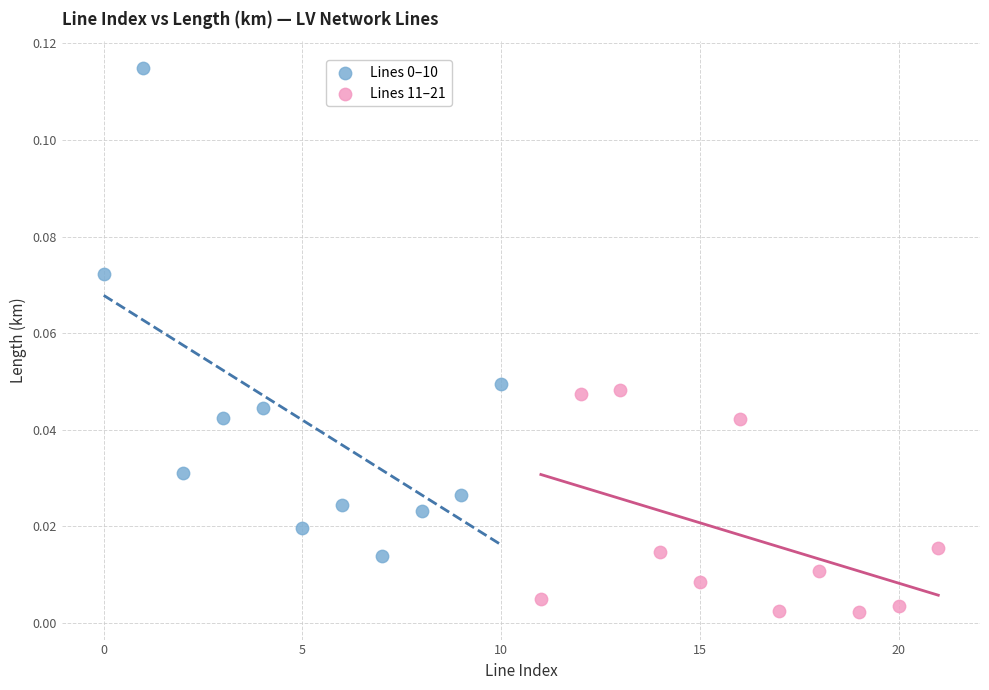

Which series contains the lowest Y value?

Lines 11–21